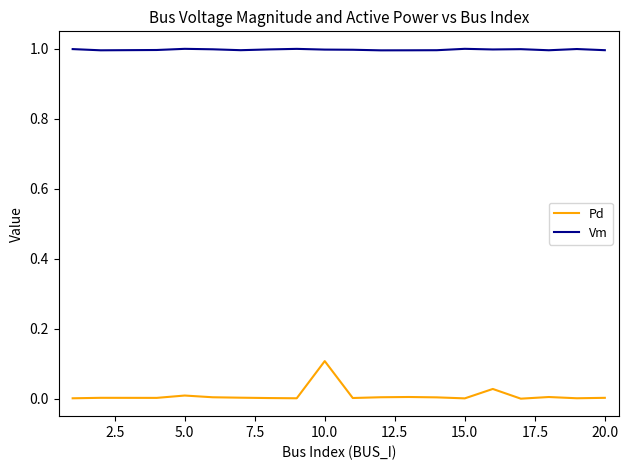

What is the lowest value of the Vm series?

1.0